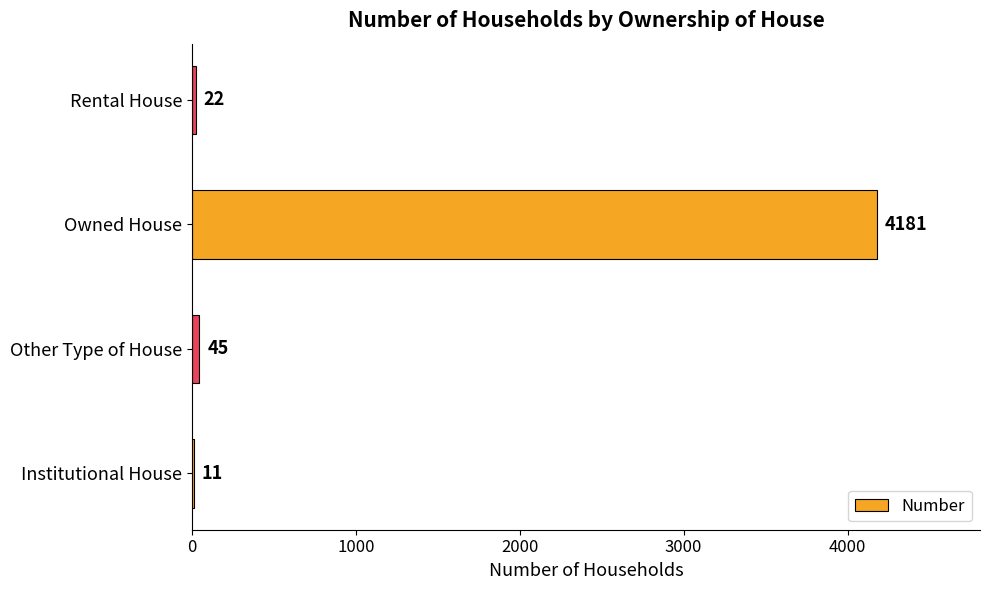

Reading bottom to top, what are all the values shown in this chart?

Institutional House=11	Other Type of House=45	Owned House=4181	Rental House=22